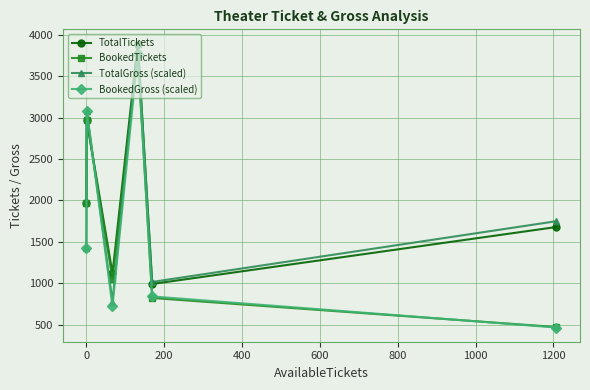

How many interior local peaks does the TotalGross (scaled) series have?

2